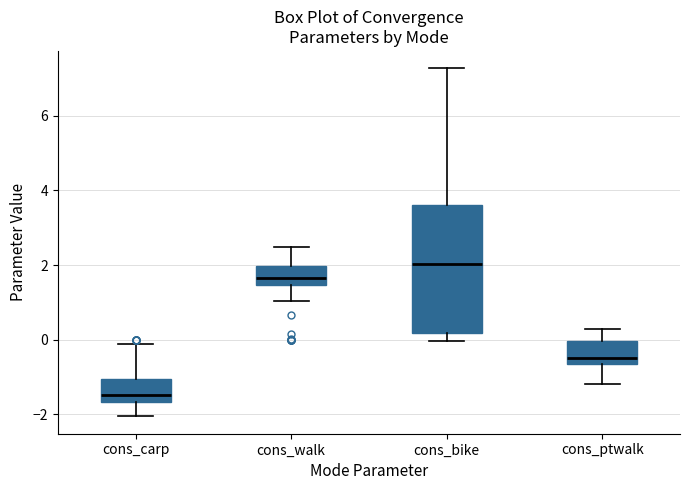

Which box is the tallest, from its lower edge to its upper edge?

cons_bike